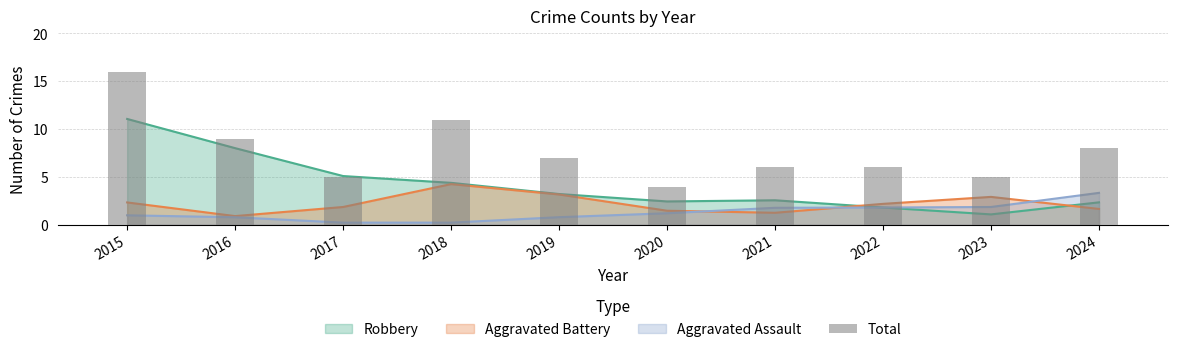

List the labels in order of value, smallest first.

2020, 2017, 2023, 2021, 2022, 2019, 2024, 2016, 2018, 2015